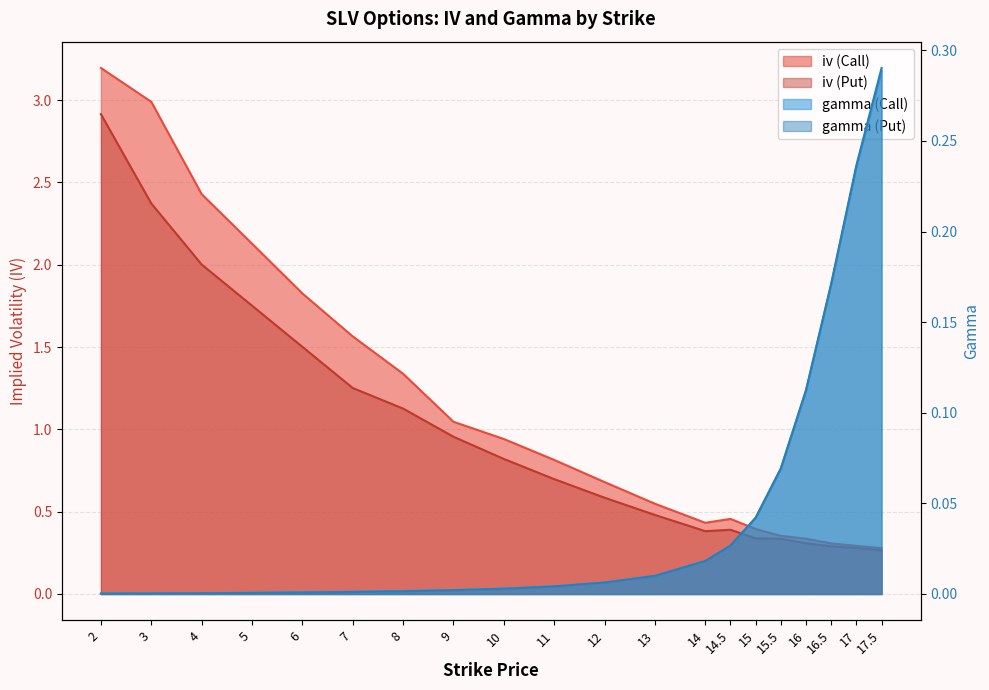

What is the difference between the maximum and minimum values in the gamma (Call) series?

0.3